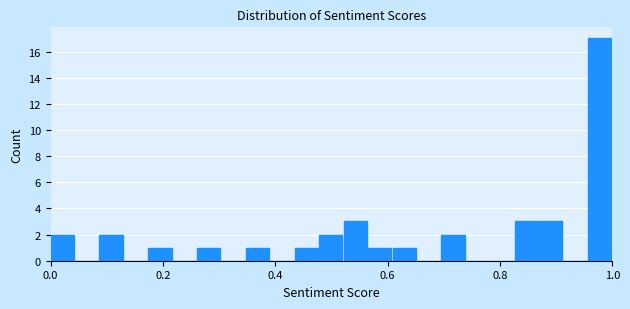

Read against the x-axis, roughly where is the centre of the tallest bar?

0.98